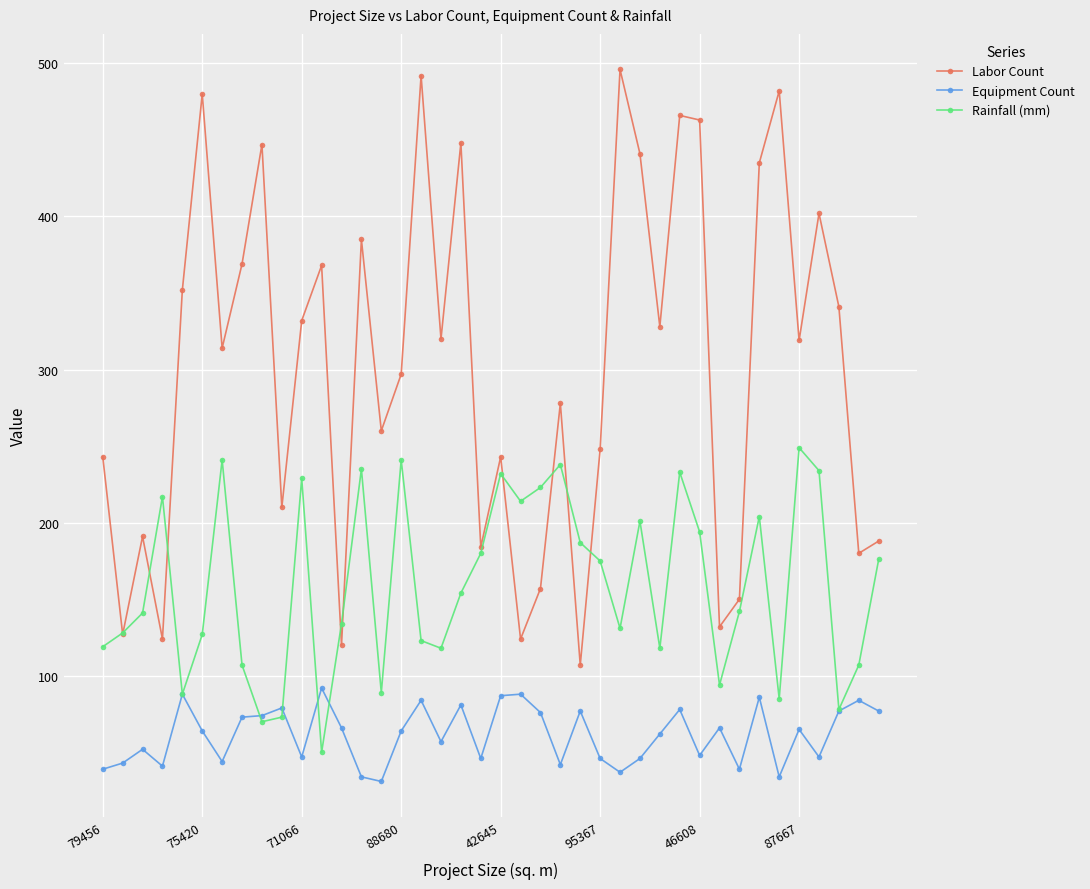

What is the maximum value shown in the chart?

496